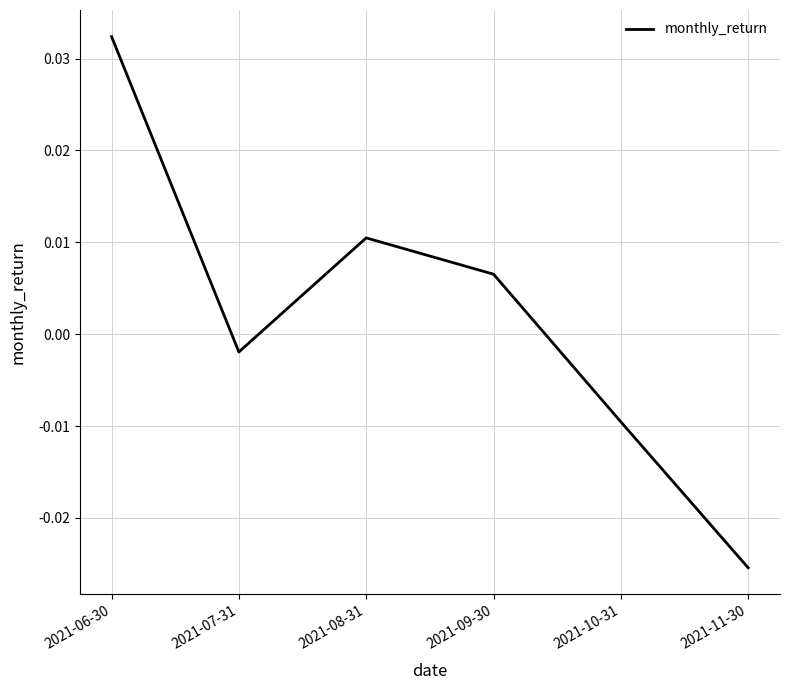

How many values are above zero?

3